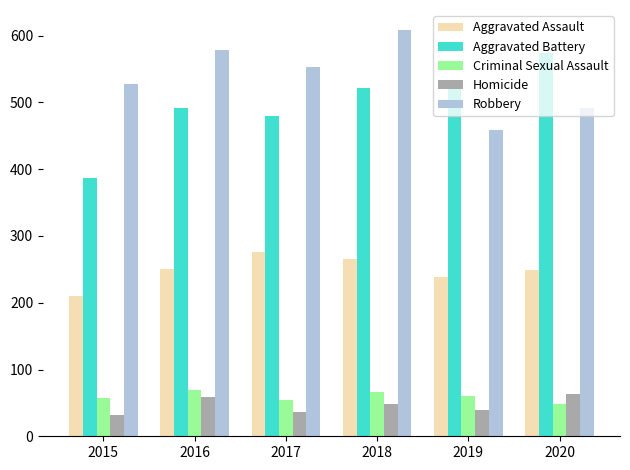

What is the difference between the highest and lowest values at 2017?

516